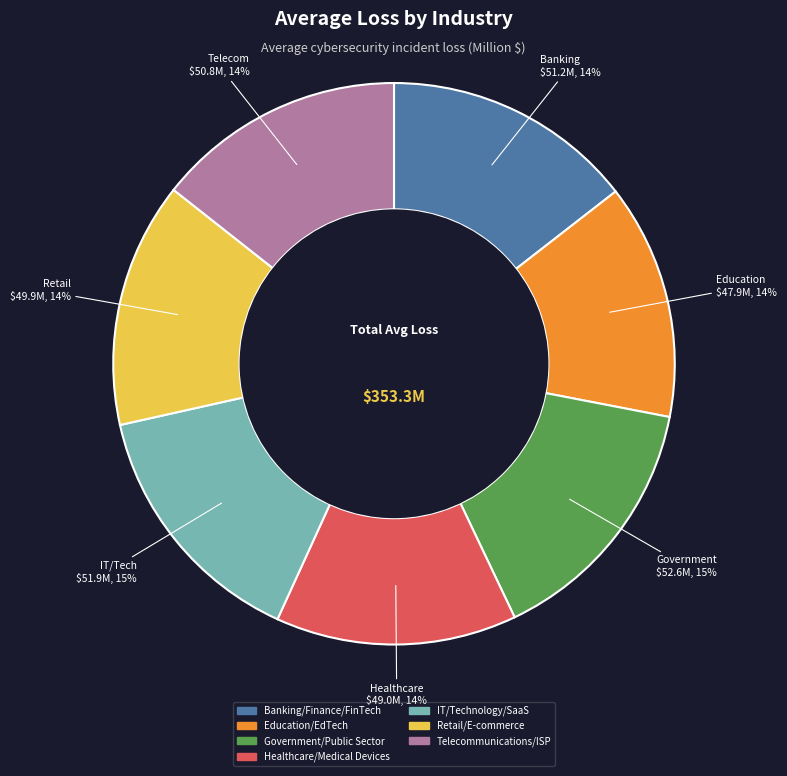

Count the number of slices in the pie.

7